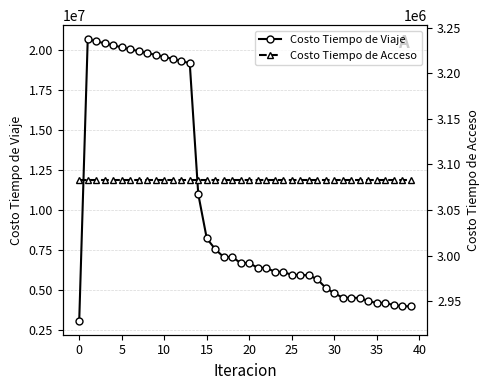

How many interior local valleys does the Costo Tiempo de Viaje series have?

5